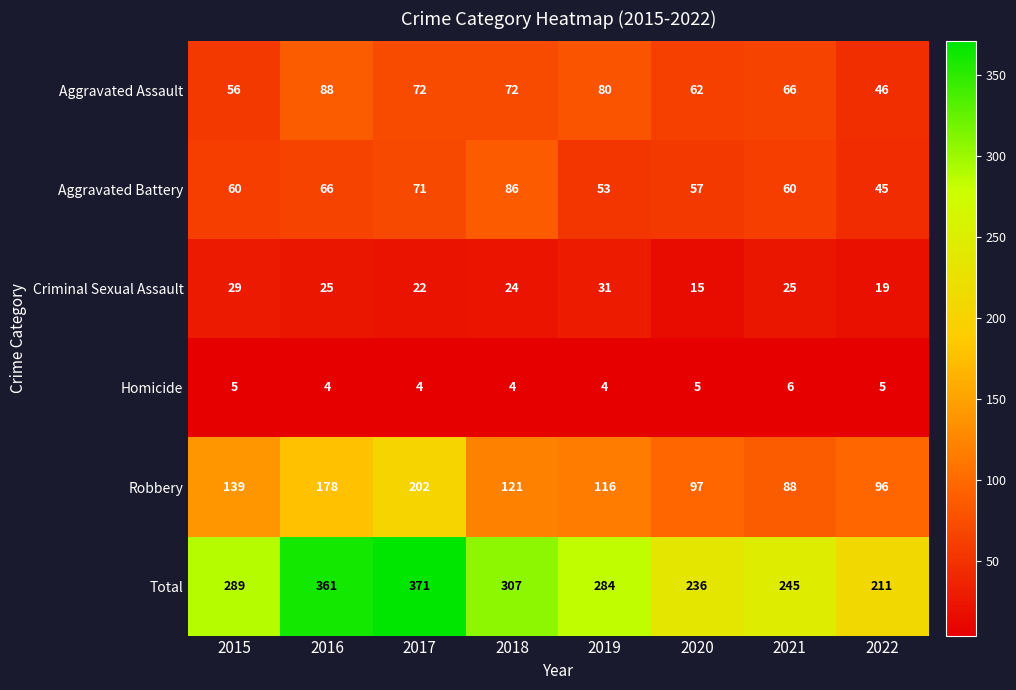

The value of Total at 2015 is 289. True or false?

True